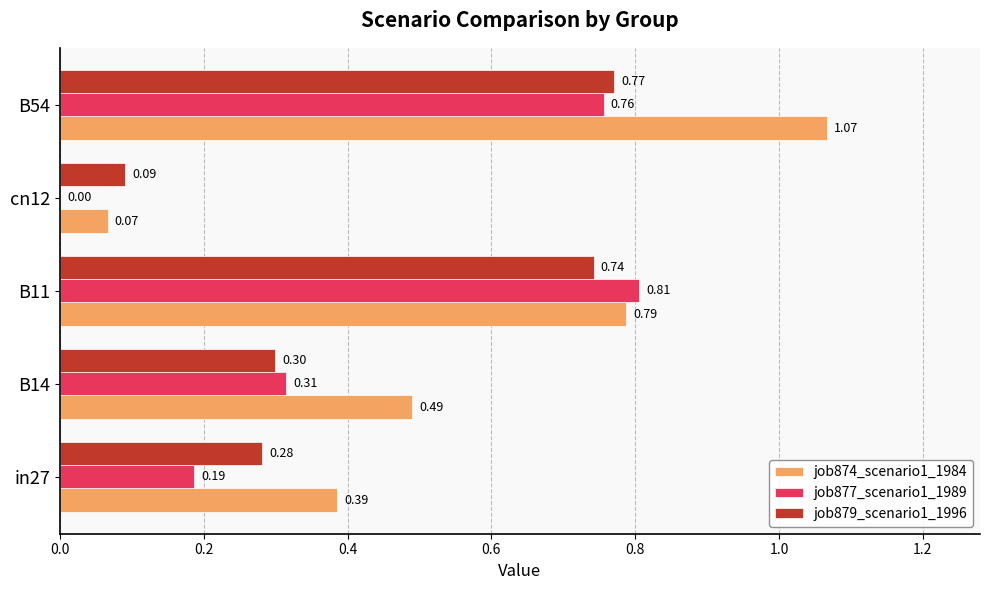

How many data points does each series have?

5